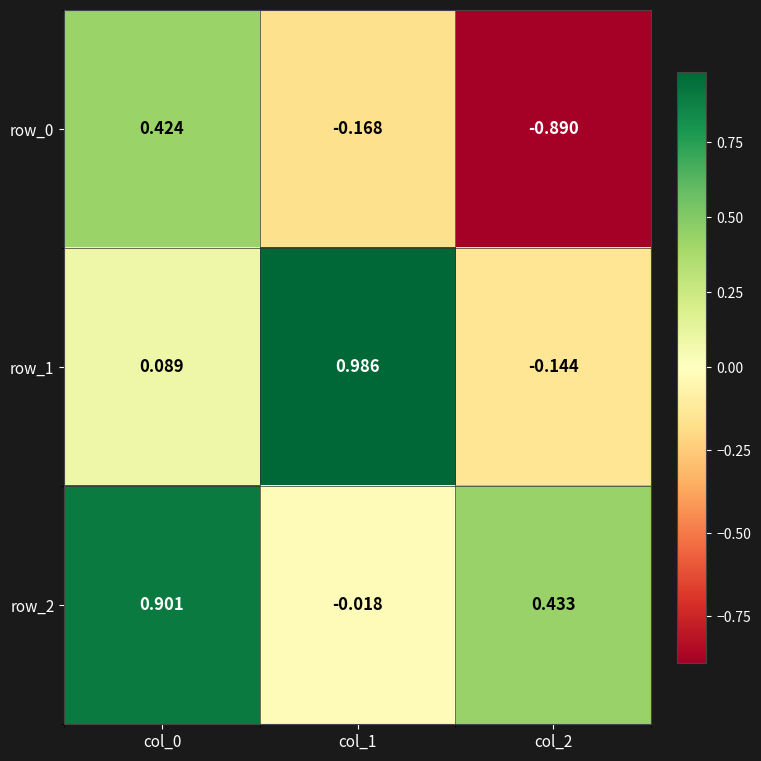

Which category has the lowest value in the row_2 series?

col_1